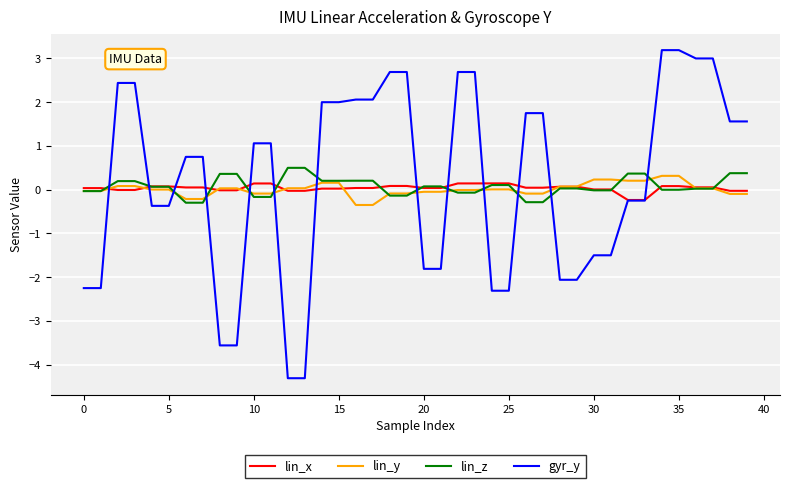

True or false: gyr_y and lin_z intersect in this chart.

True